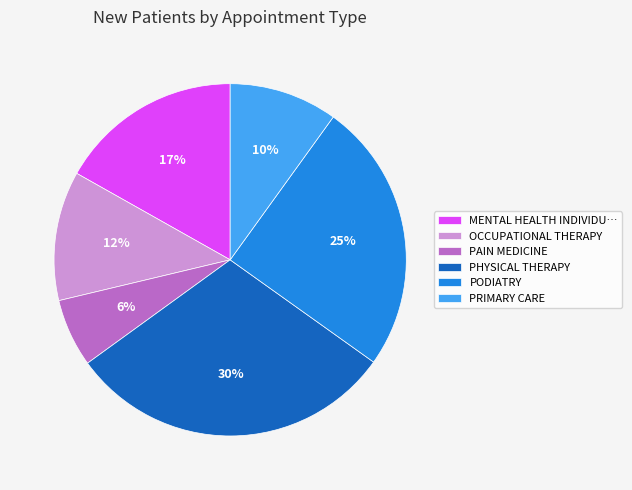

What is the smallest slice in the pie chart?

PAIN MEDICINE